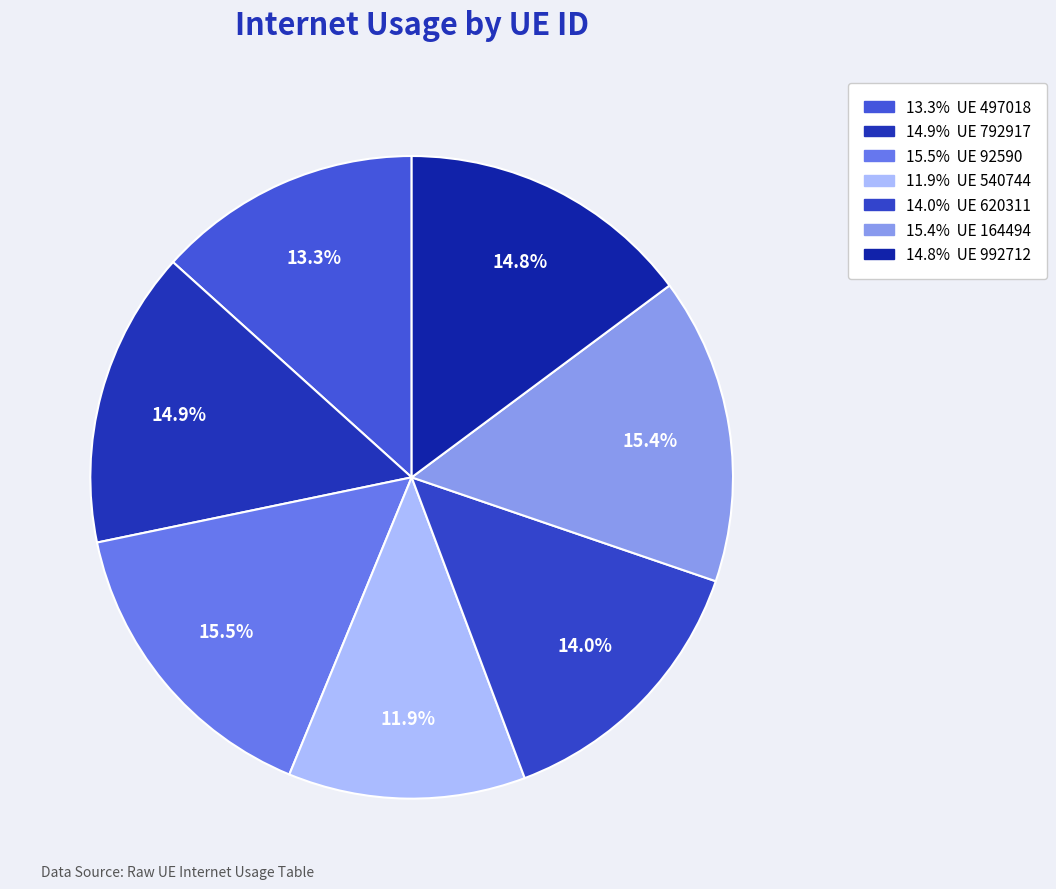

How many segments does this pie chart have?

7